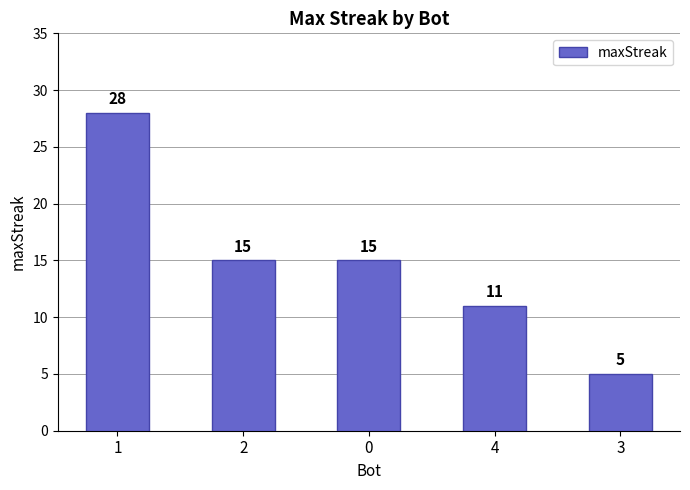

How many data points does each series have?

5